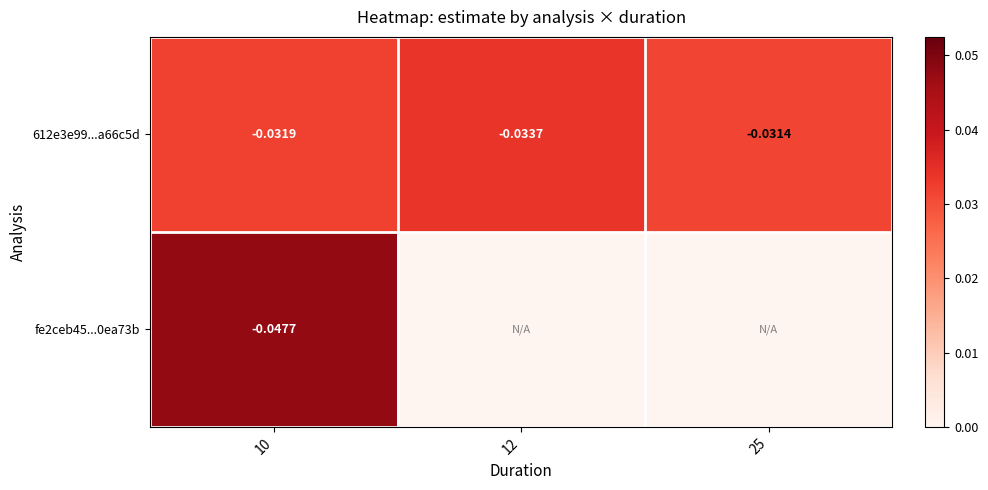

Which series has the widest spread of values?

fe2ceb45...0ea73b